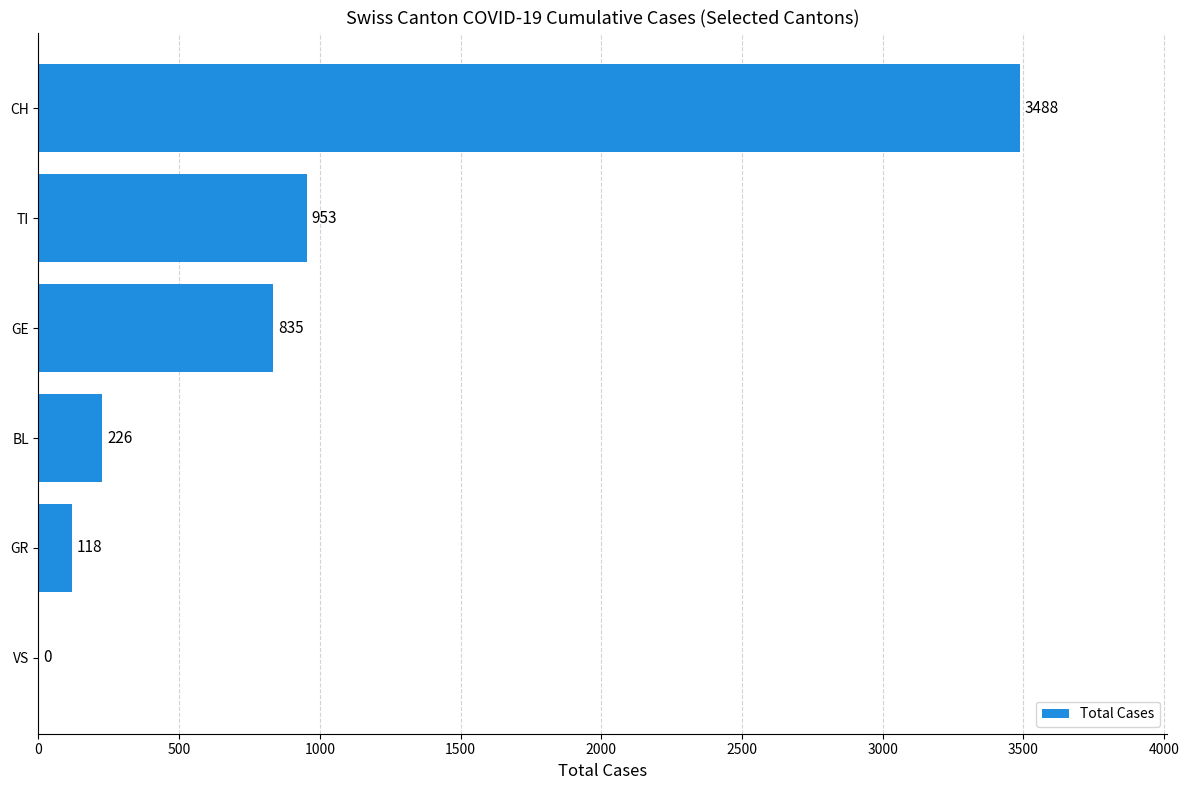

Count the number of data series in this chart.

1